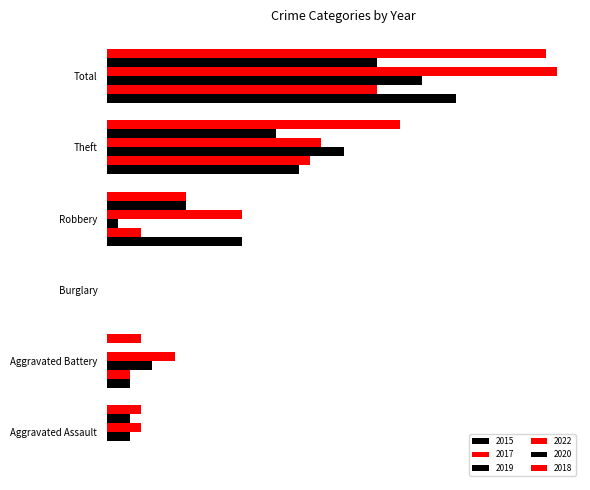

At which label does 2020 reach its minimum?

Aggravated Battery